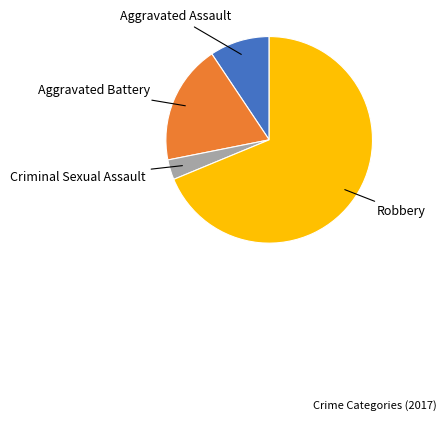

Is there a majority slice in this chart?

Yes